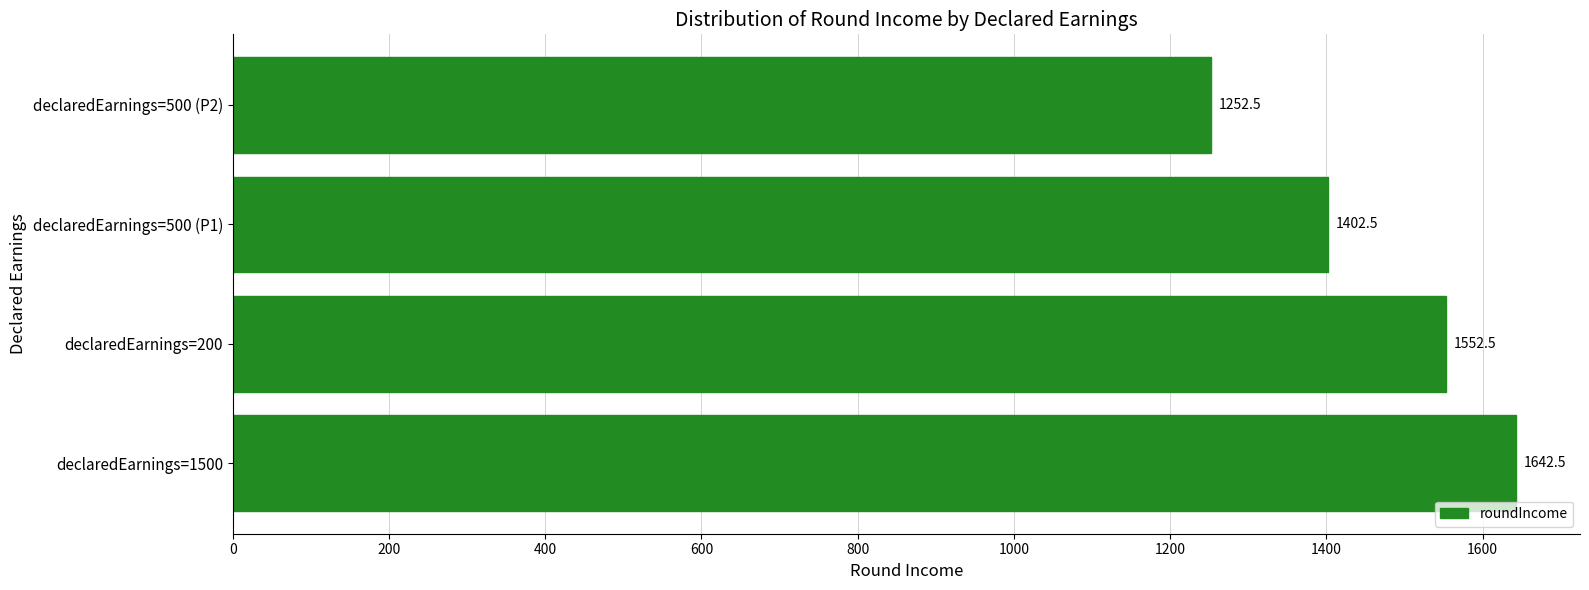

Between declaredEarnings=500 (P1) and declaredEarnings=500 (P2), which is larger?

declaredEarnings=500 (P1)